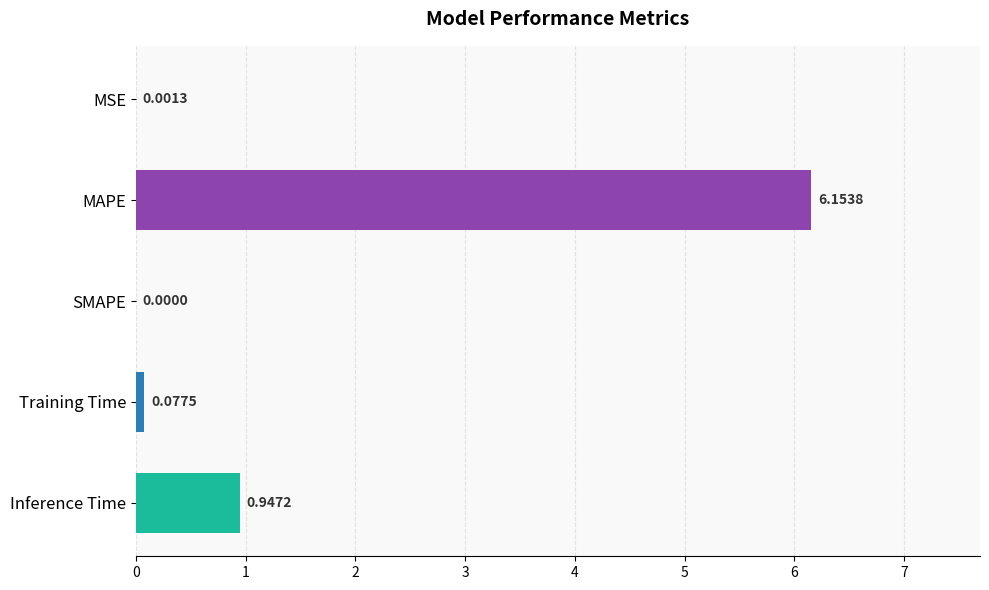

What is the sum of all values?

7.2